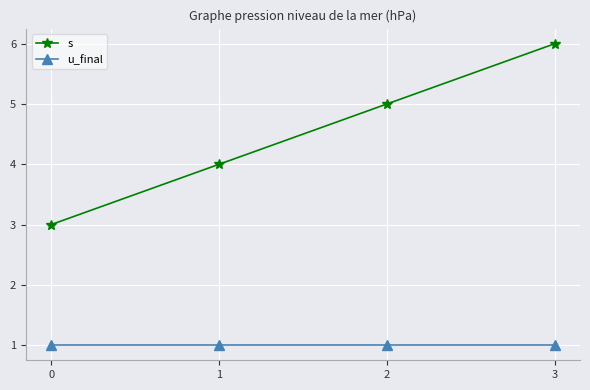

What is the sum of the u_final values at 0 and 3?

2